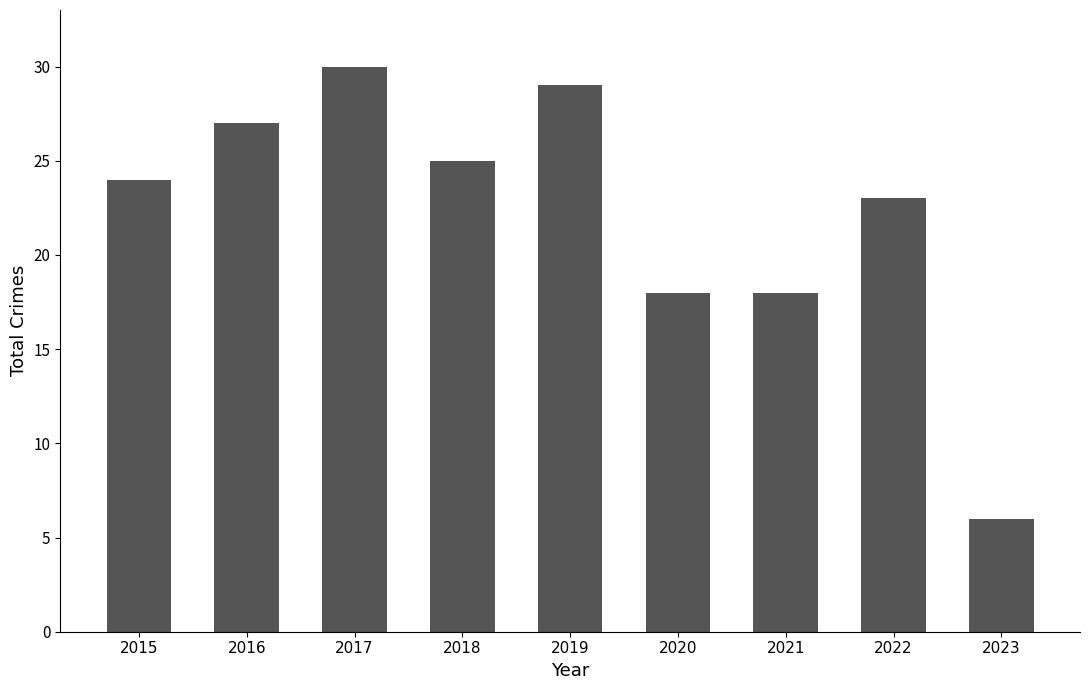

What is the change in value from 2017 to 2023?

-24